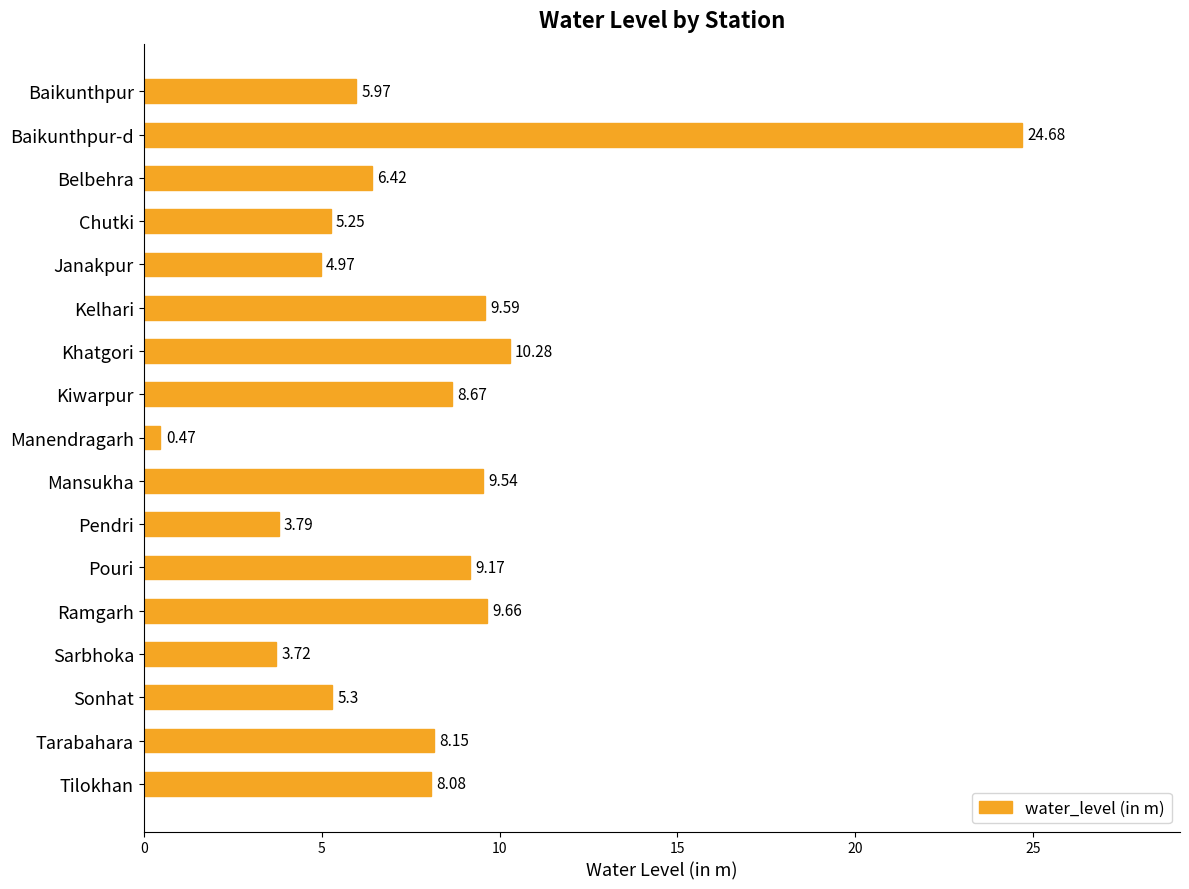

Rank the categories by value from highest to lowest.

Baikunthpur-d, Khatgori, Ramgarh, Kelhari, Mansukha, Pouri, Kiwarpur, Tarabahara, Tilokhan, Belbehra, Baikunthpur, Sonhat, Chutki, Janakpur, Pendri, Sarbhoka, Manendragarh